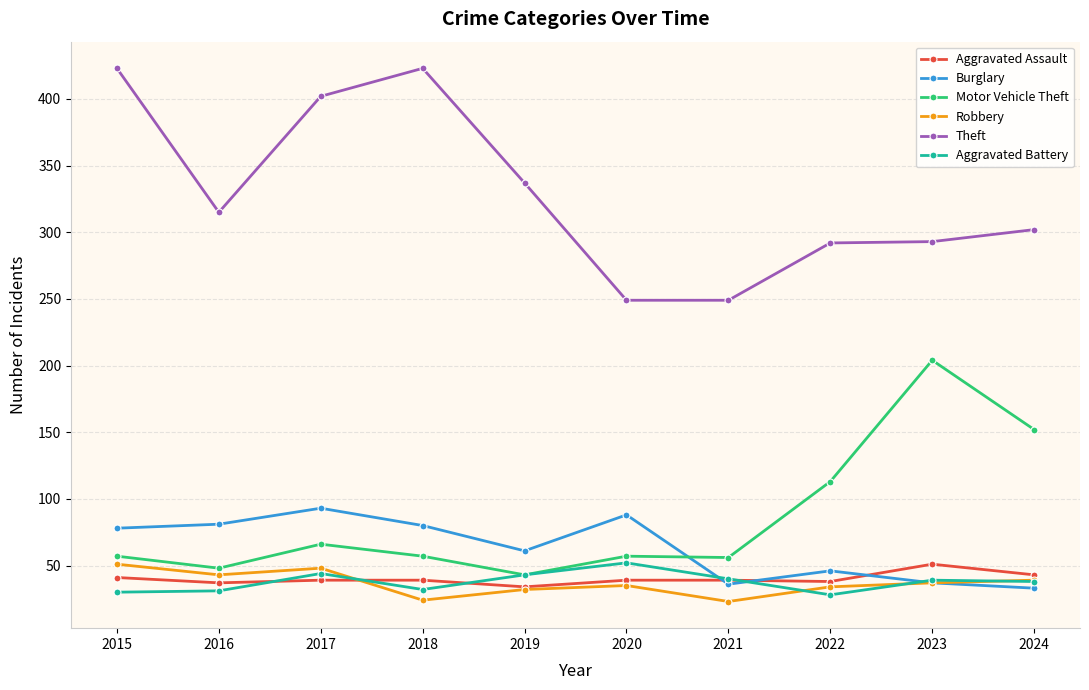

What is the greatest value displayed?

423